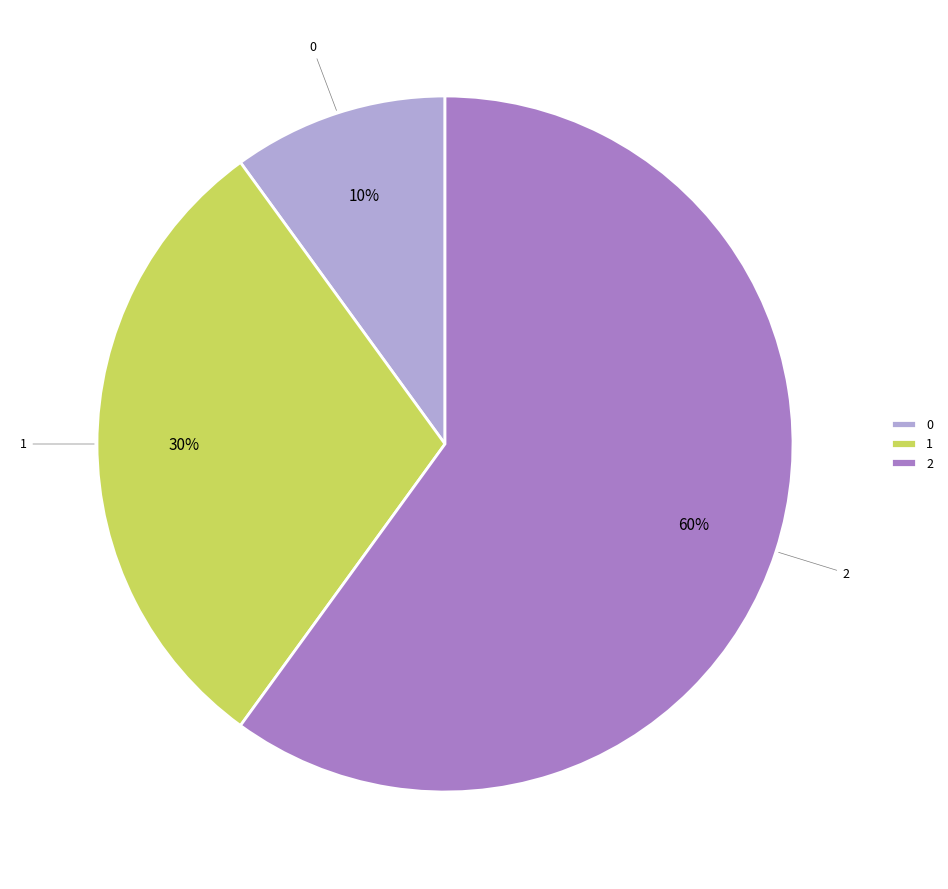

Is there a majority slice in this chart?

Yes